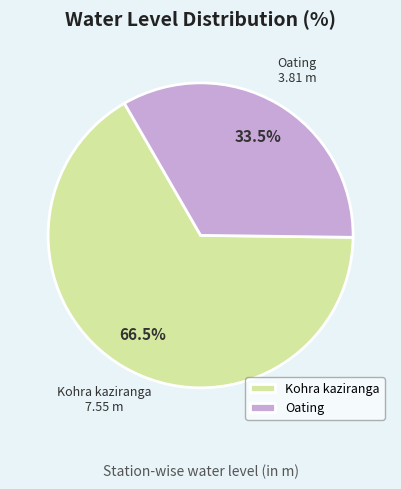

What is the majority slice?

Kohra kaziranga